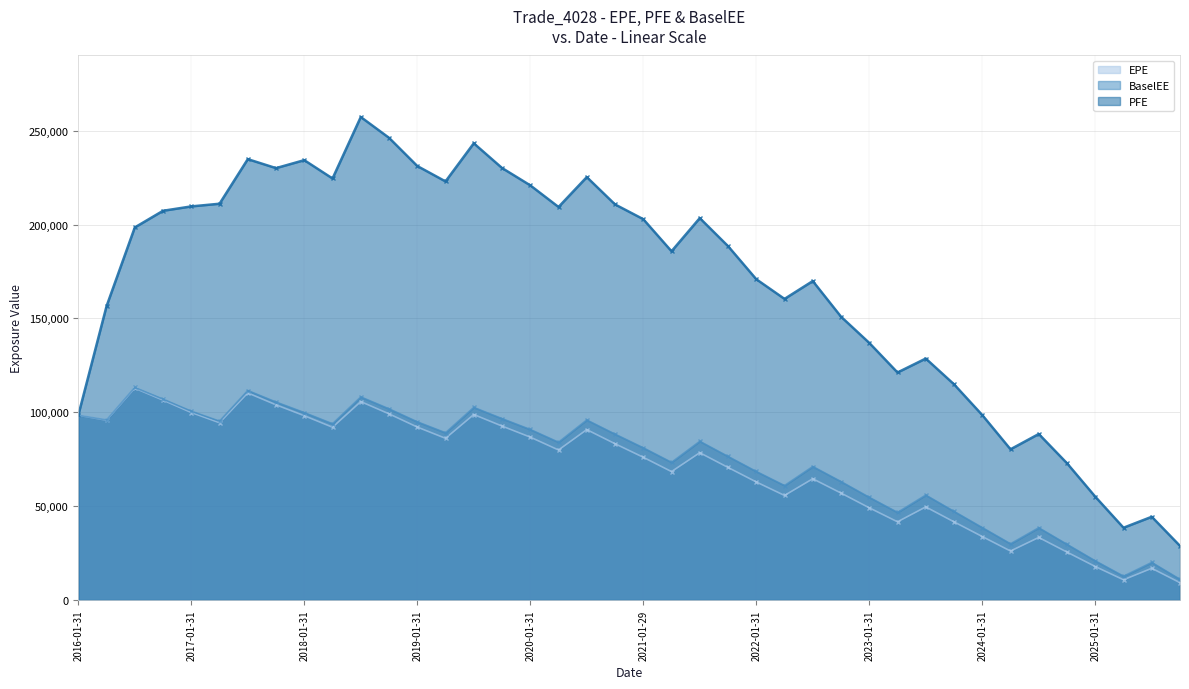

Which series has the widest spread of values?

PFE